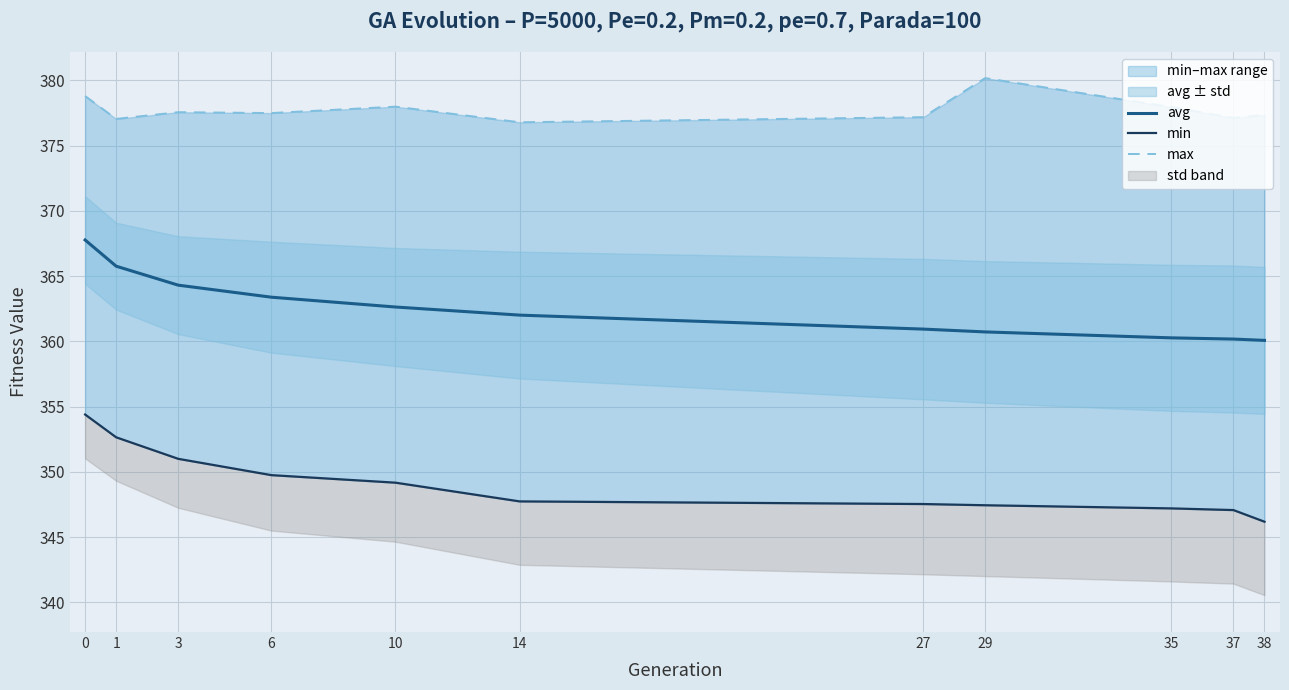

Count the number of categories in the chart.

11